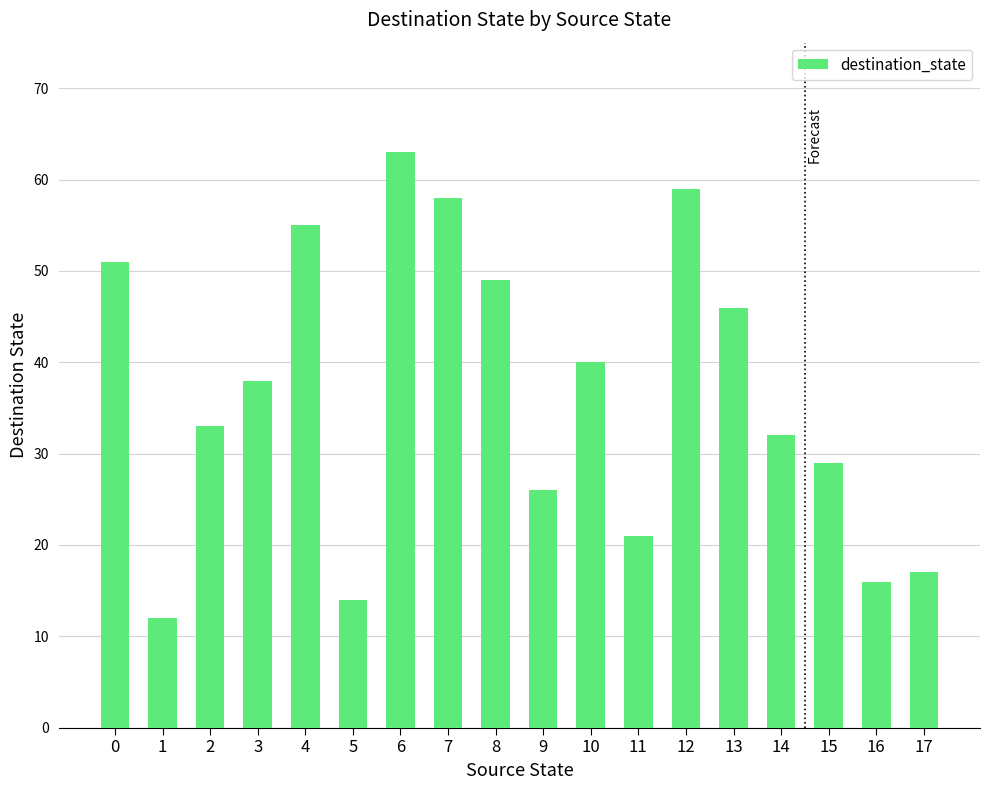

What is the change in value from 1 to 7?

+46